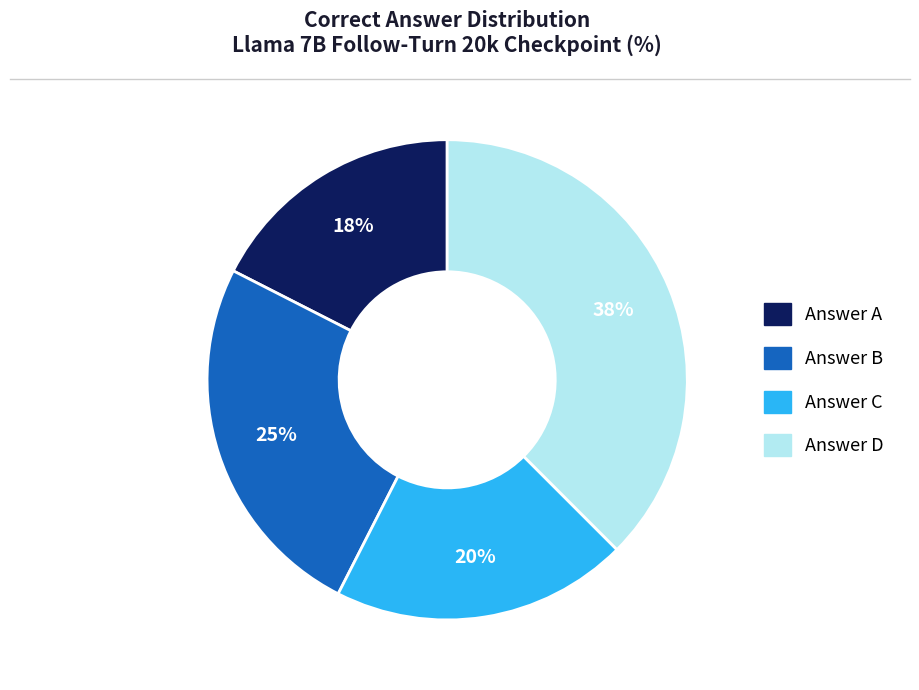

Is there a majority slice in this chart?

No